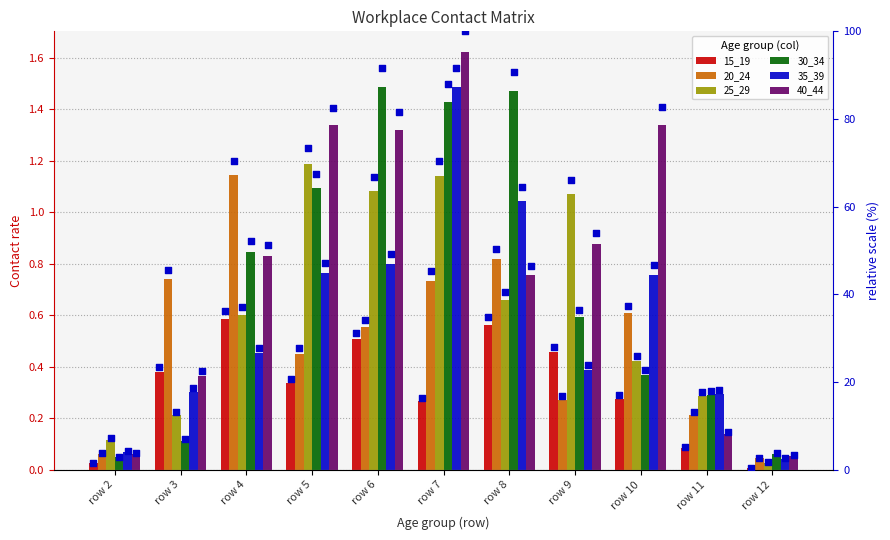

At which category is the sum across all series the highest?

row 7